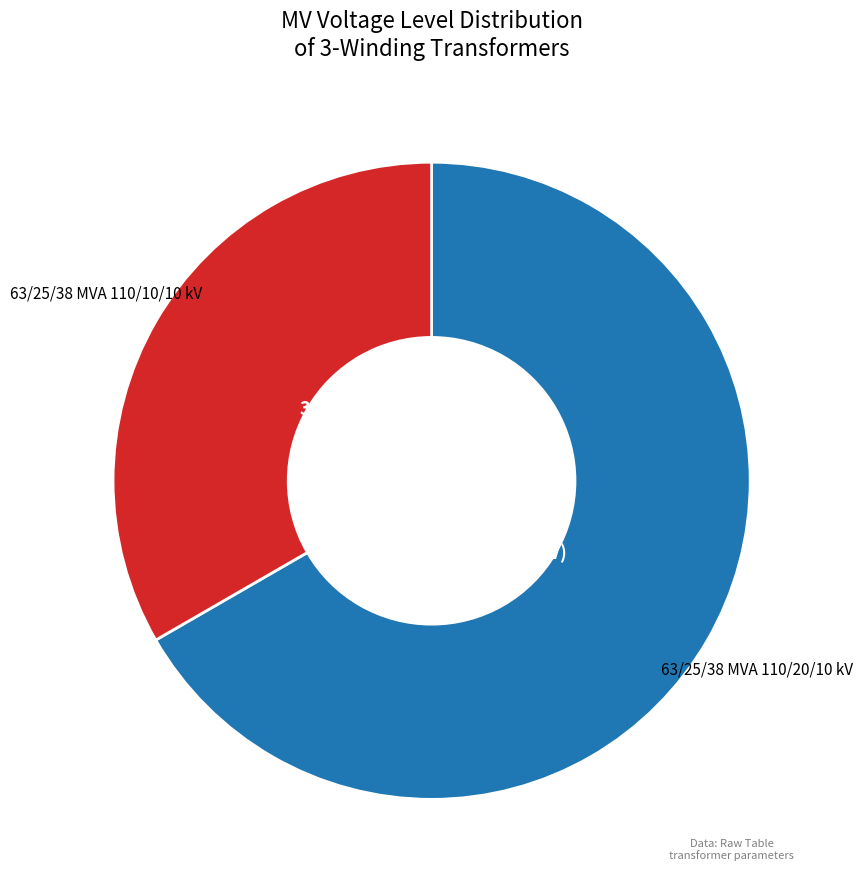

To the nearest percent, what portion does 63/25/38 MVA 110/20/10 kV represent?

67%